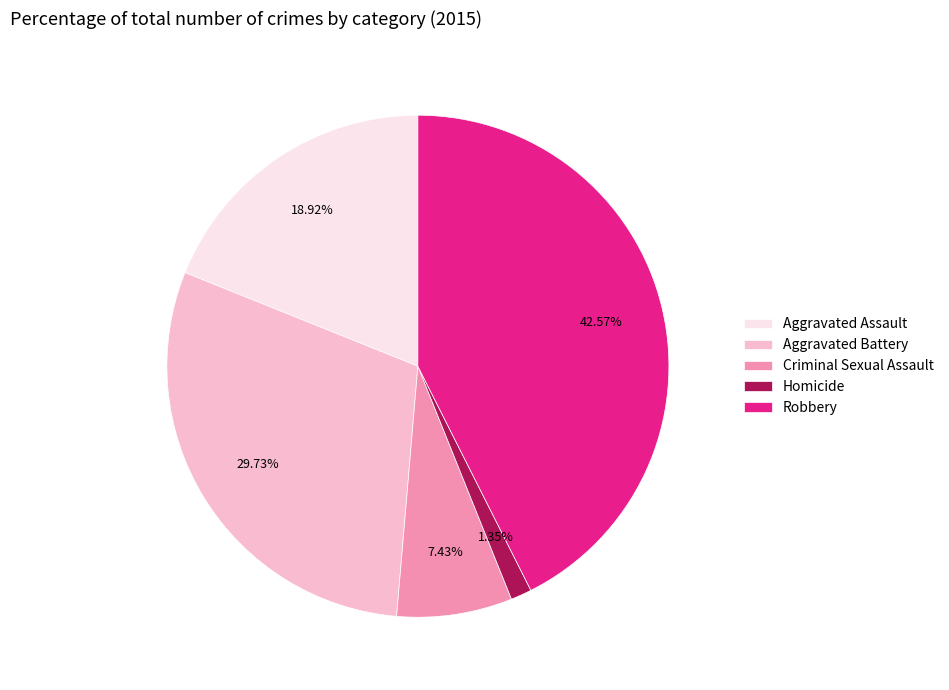

Does Homicide account for over 50% of the chart?

No